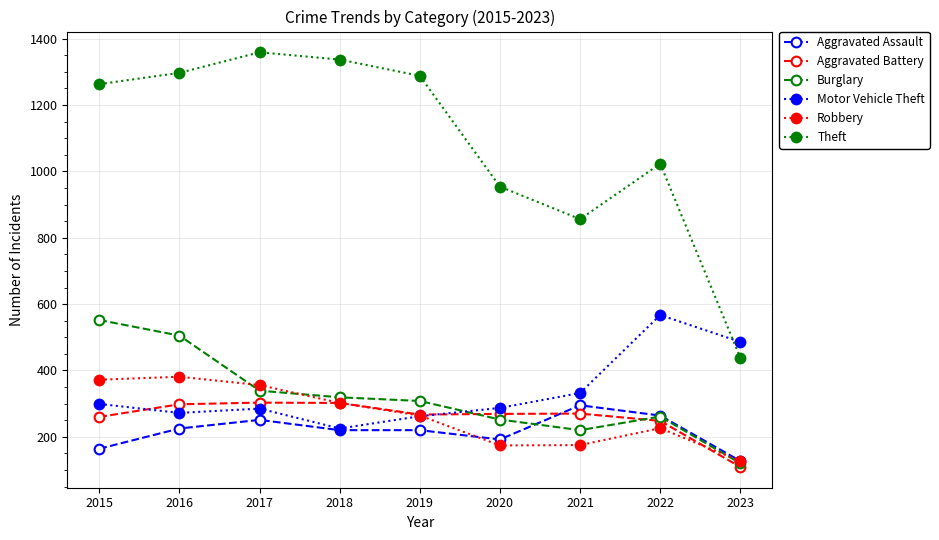

How many values in the Robbery series are below 264?

4